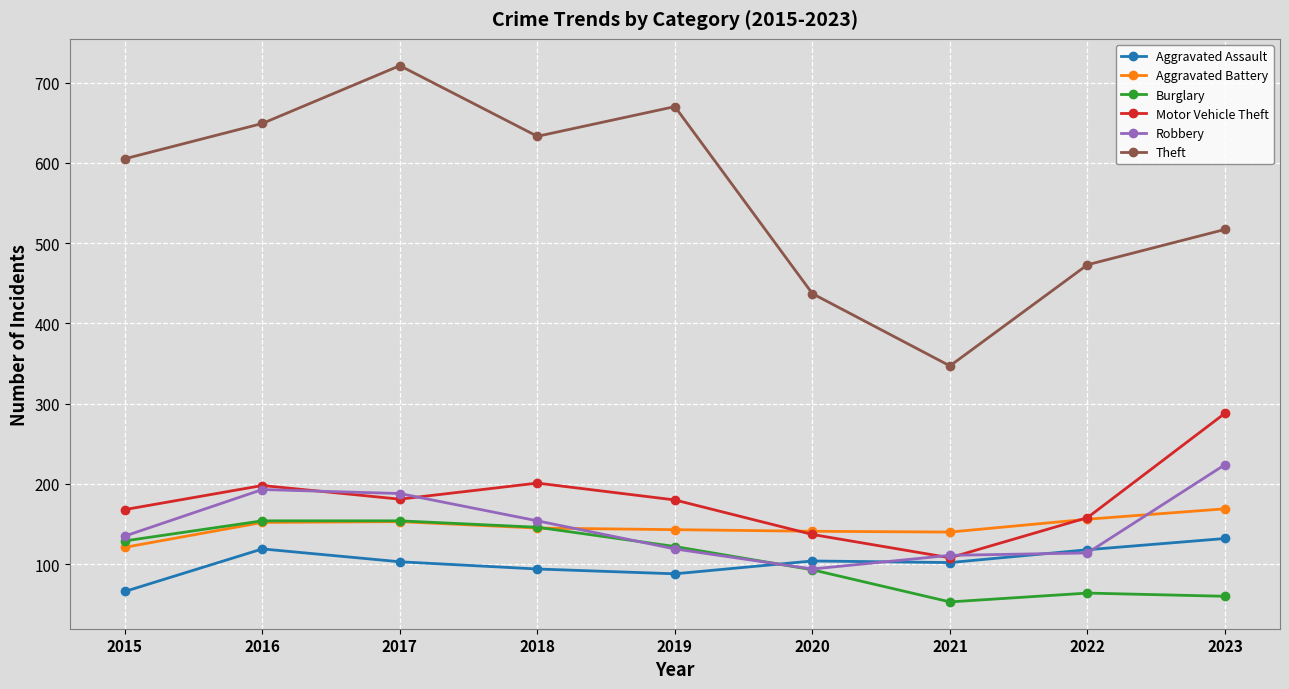

What is the spread (max minus min) of values at 2016?

530